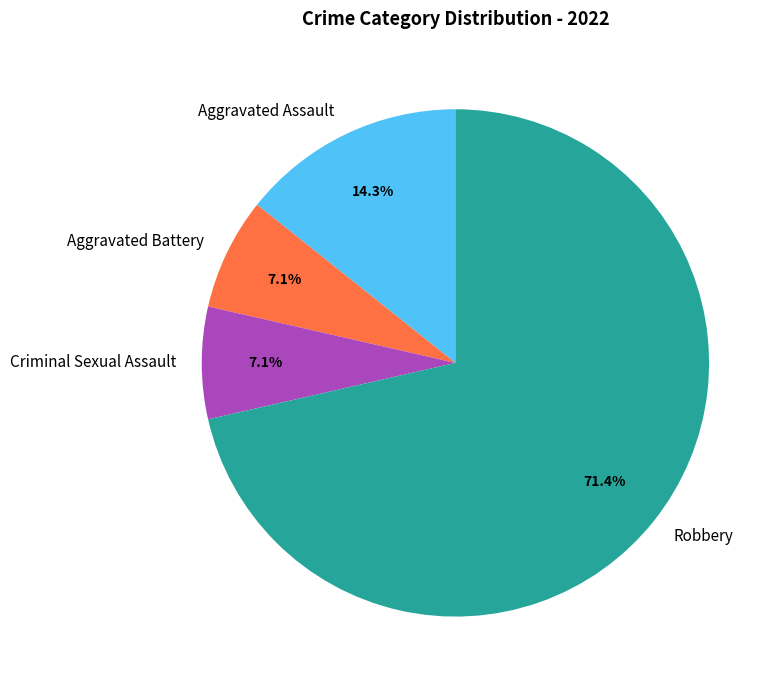

What percentage is the Aggravated Battery slice, to the nearest percent?

7%